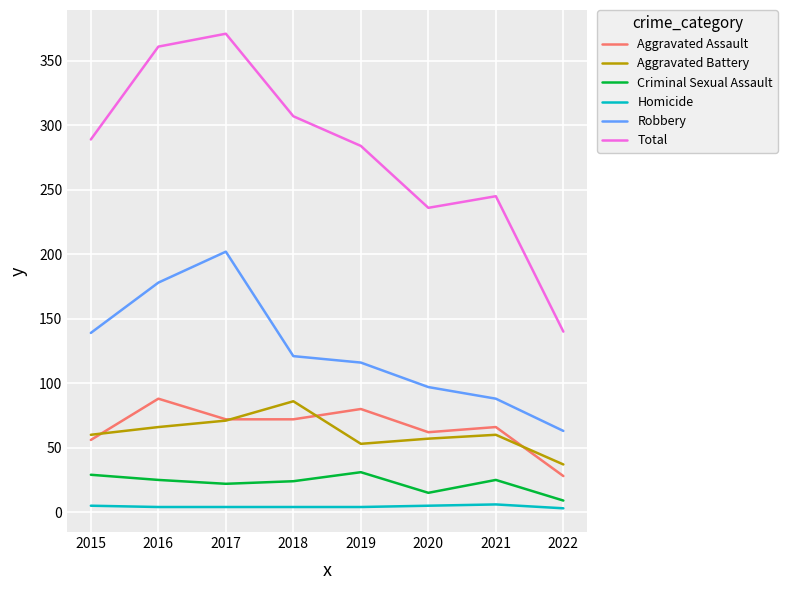

How many lines are shown in the chart?

6